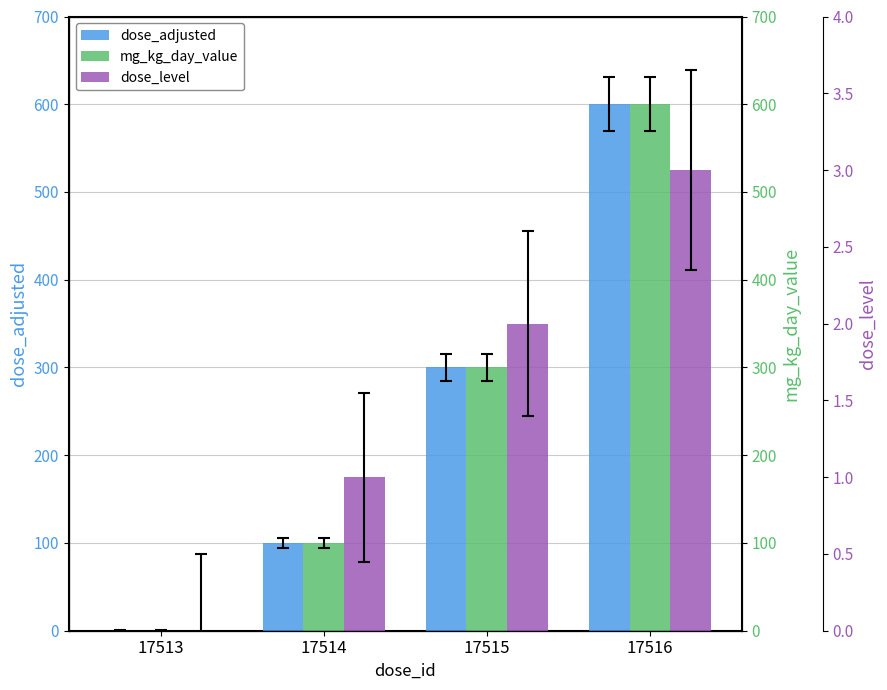

Reading left to right, list all the values displayed in this chart.

dose_adjusted: 17513=0	17514=100	17515=300	17516=600
mg_kg_day_value: 17513=0	17514=100	17515=300	17516=600
dose_level: 17513=0	17514=1	17515=2	17516=3